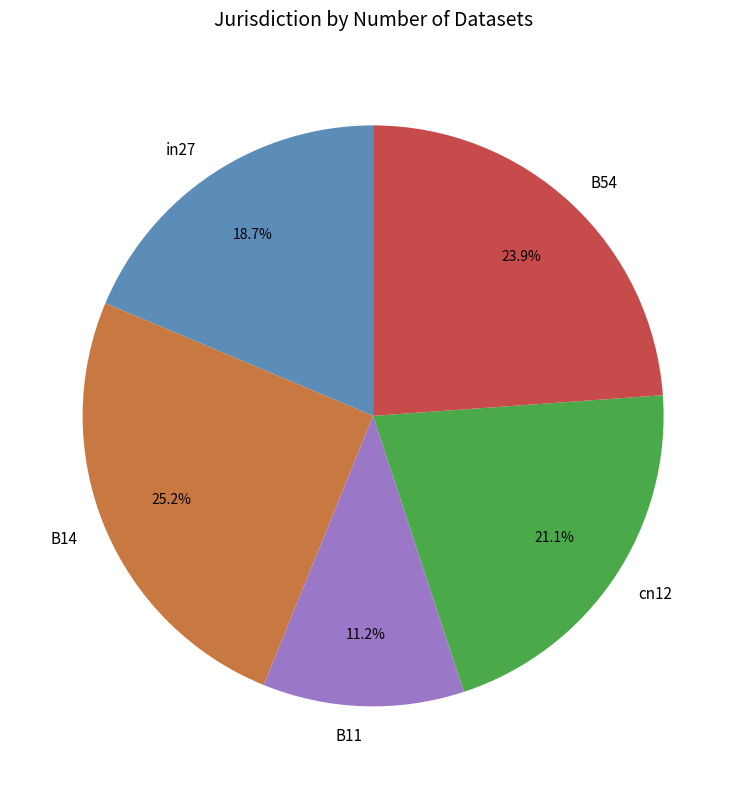

Which category has the biggest portion of the pie?

B14